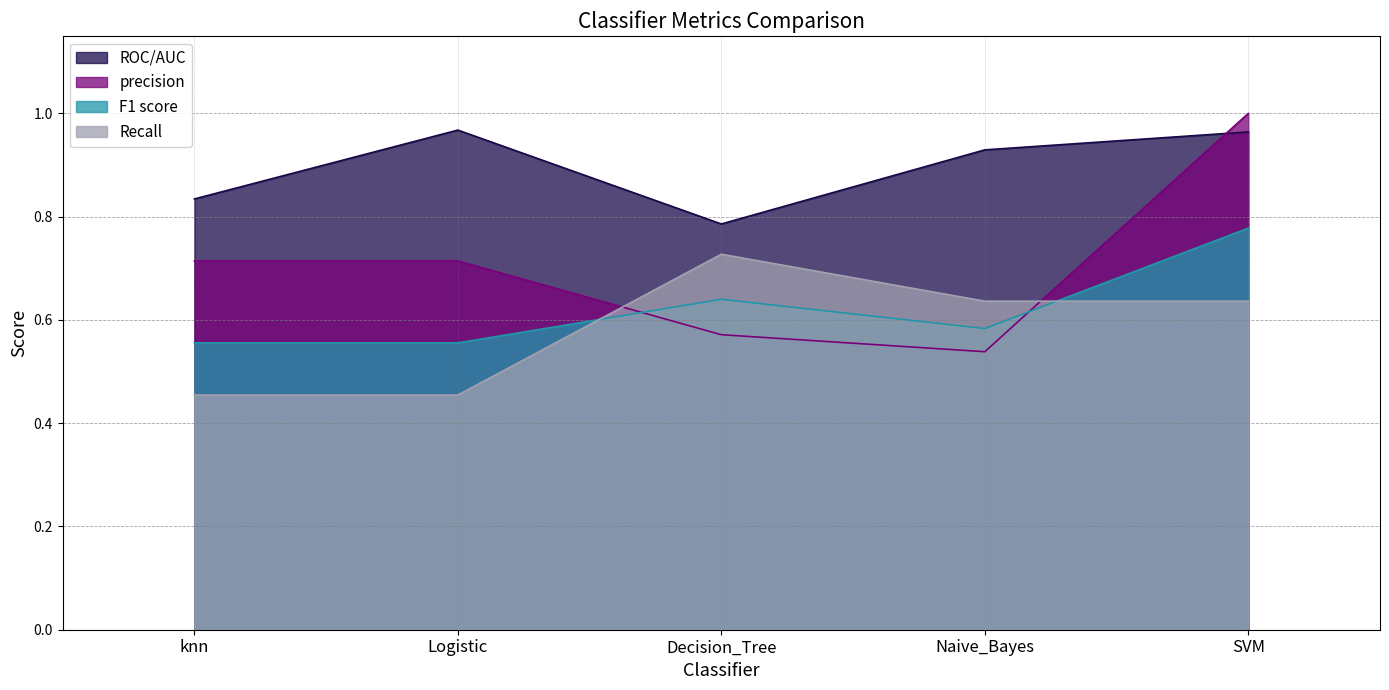

What is the difference between the maximum and minimum values in the F1 score series?

0.2